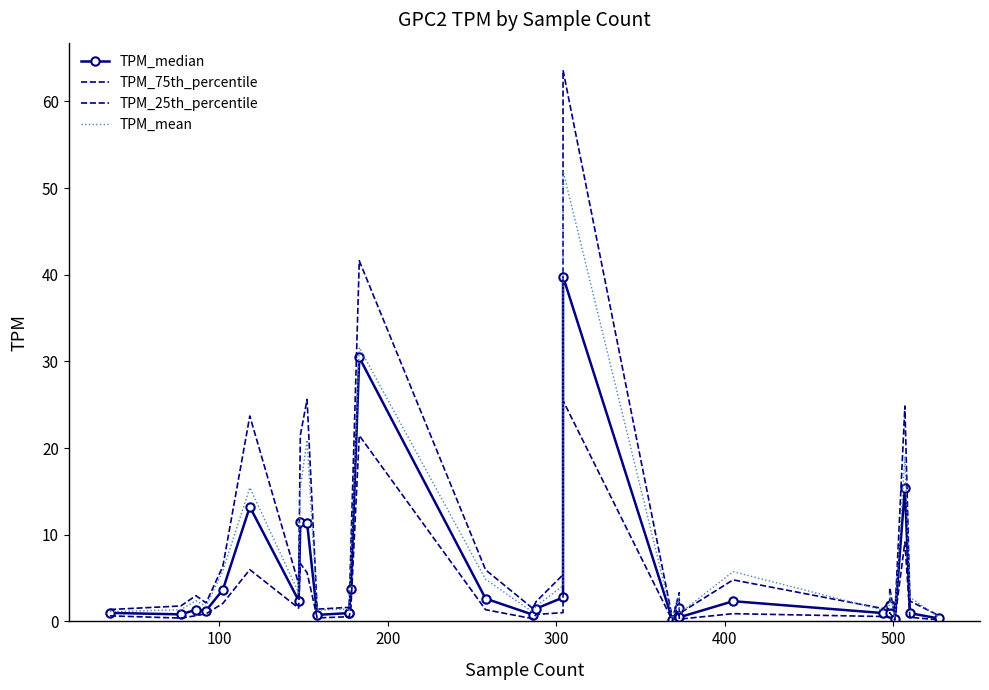

How many data points in TPM_mean are less than 2?

14